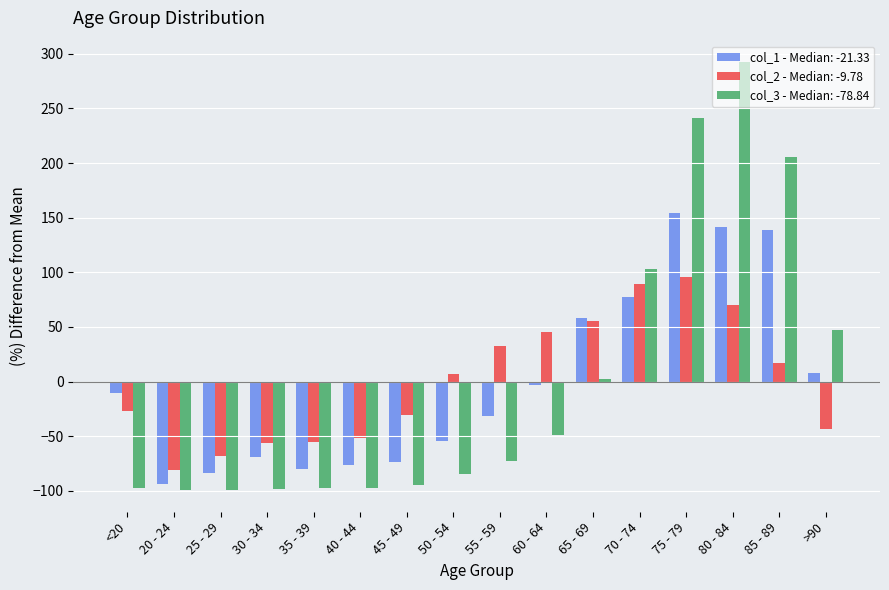

How many bars are there in each group?

3